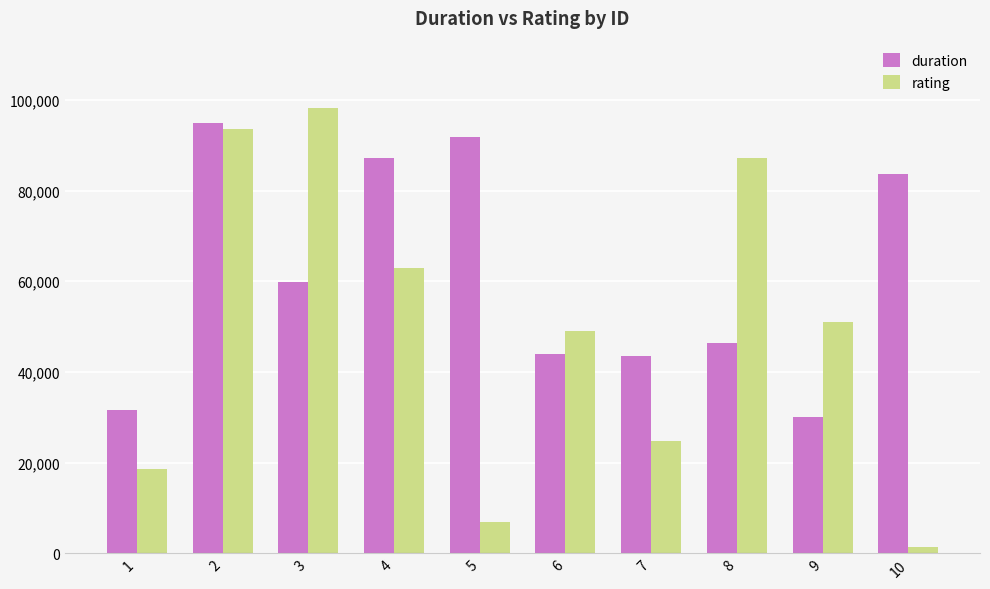

True or false: rating has a value of 87119 at 8.

True